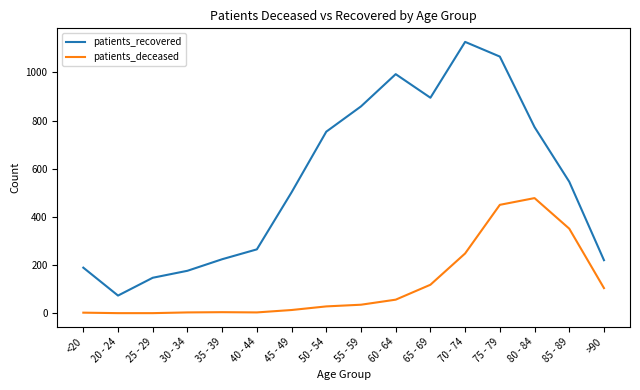

What position from the right is 40 - 44?

11